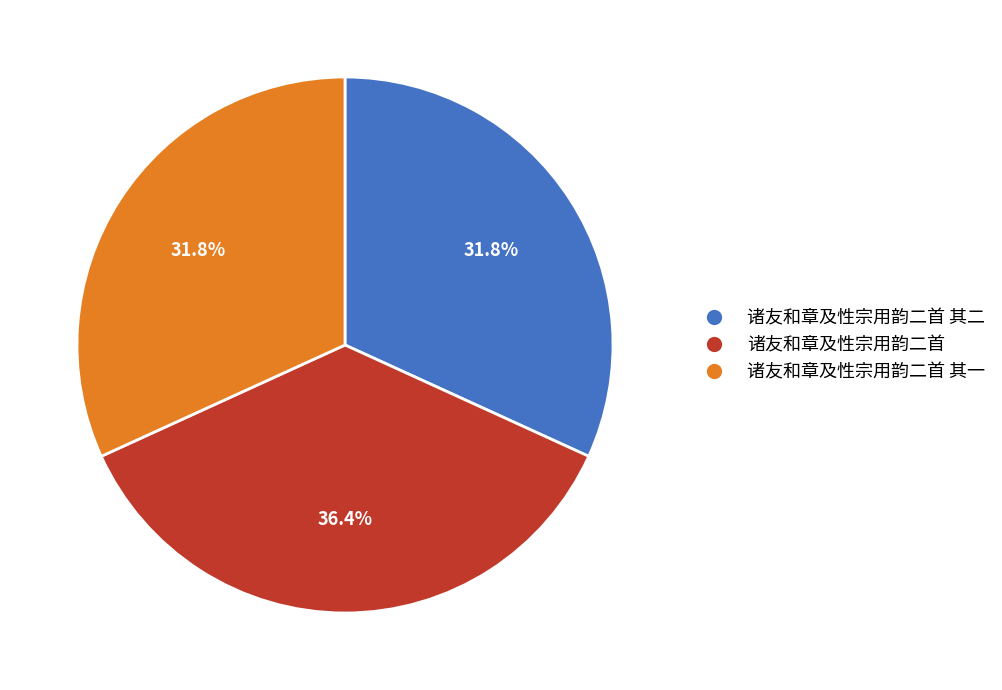

Approximately how many times larger is the value at 诸友和章及性宗用韵二首 其一 compared to 诸友和章及性宗用韵二首 其二?

1.0